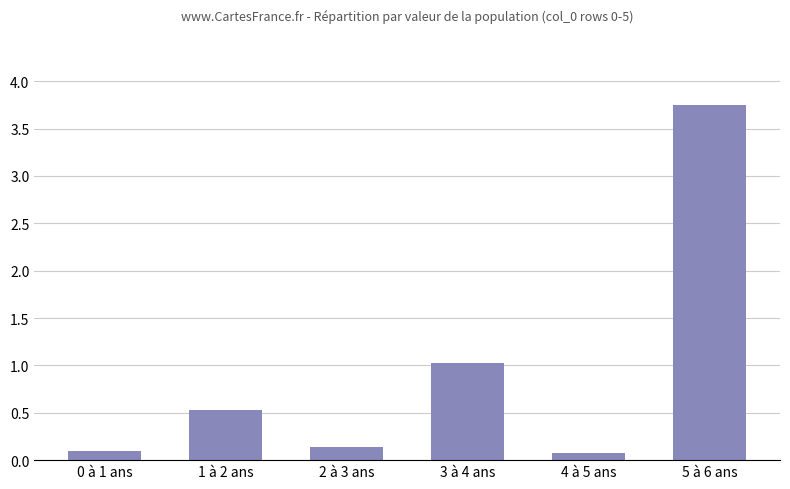

What is the average value?

0.9